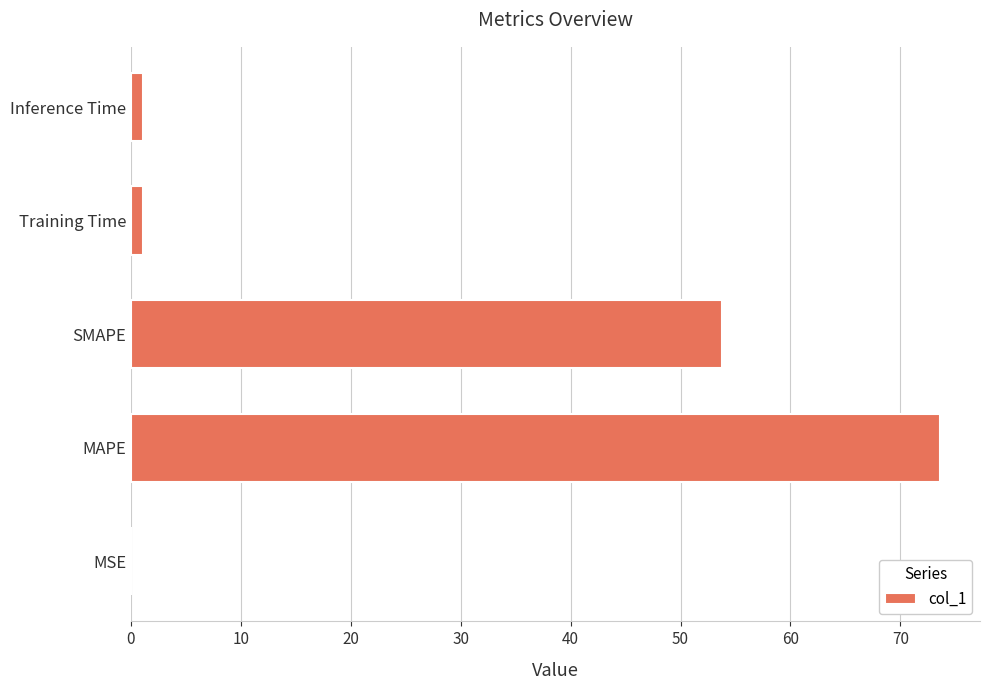

What is the sum of all values?

129.6